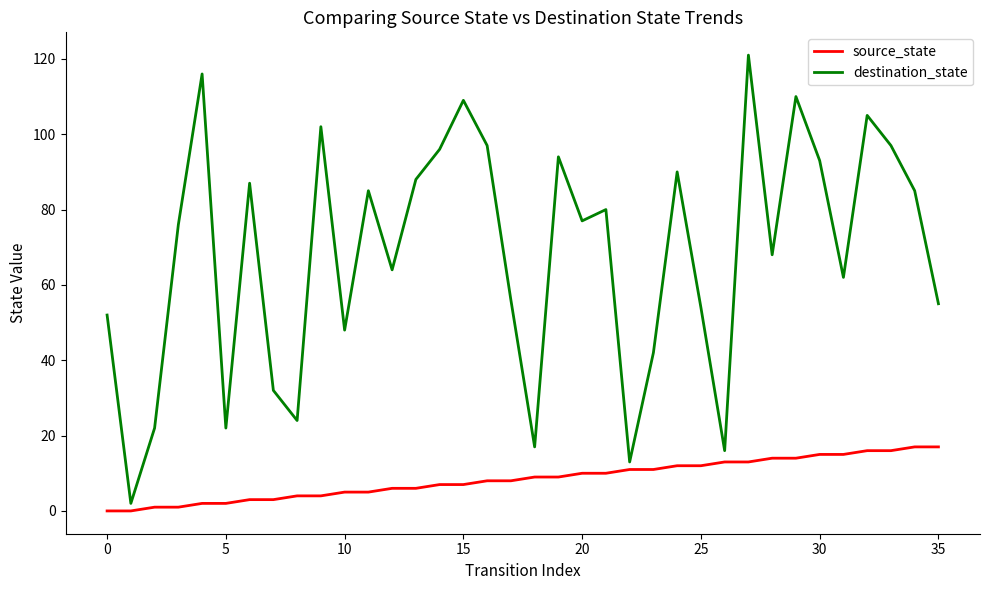

Which series has the largest total across all categories?

destination_state